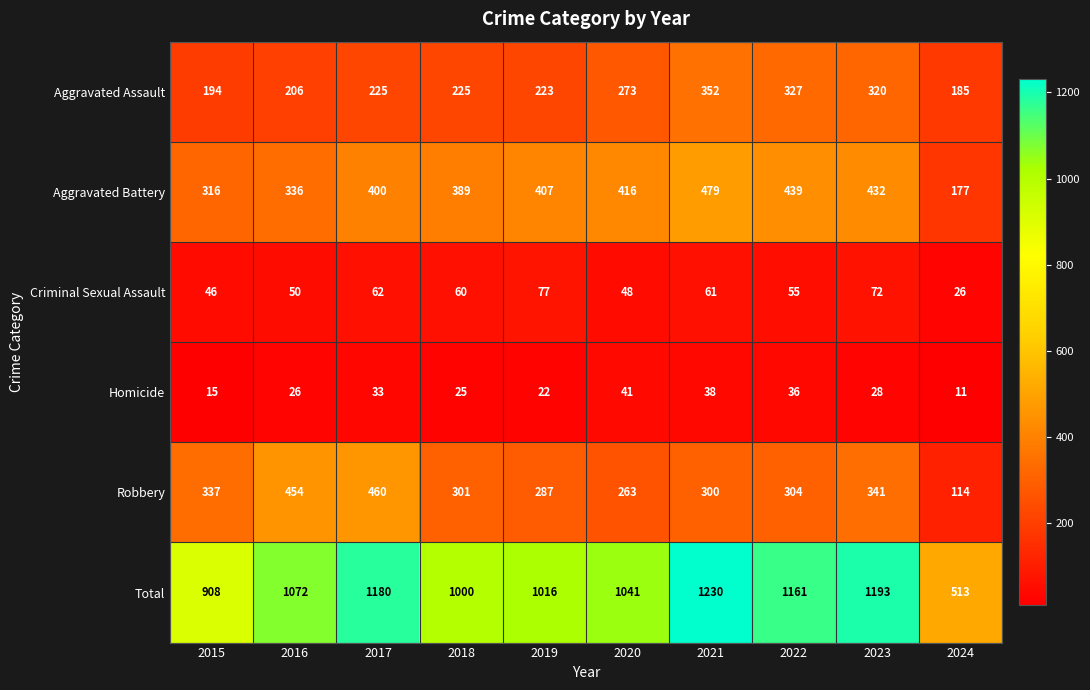

The value of Criminal Sexual Assault at 2023 is 127. True or false?

False